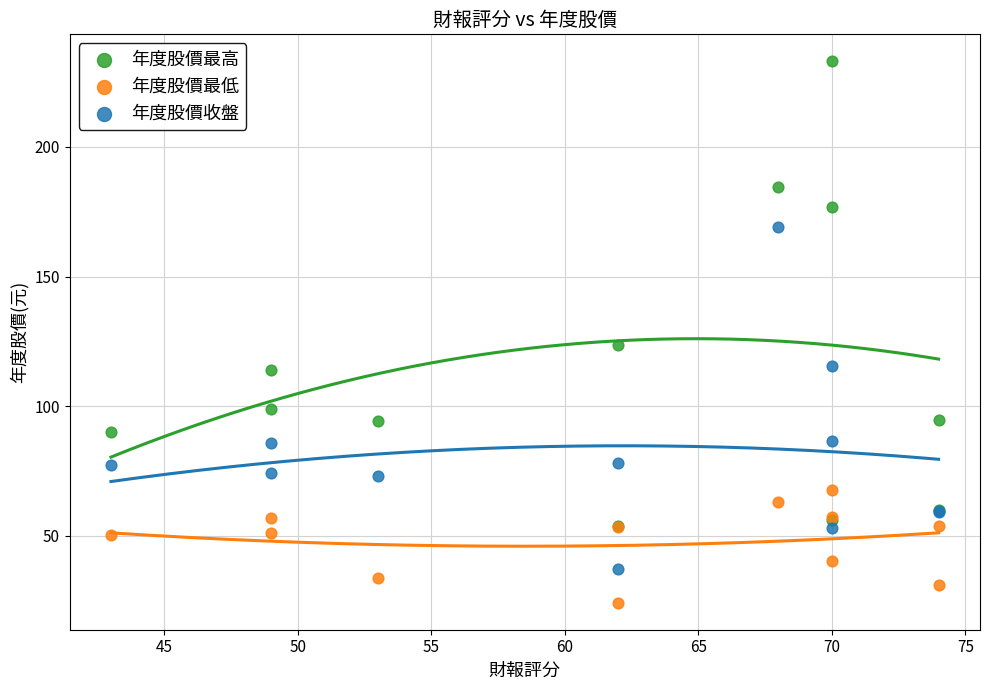

What are all the series names shown in the legend?

年度股價最高, 年度股價最低, 年度股價收盤